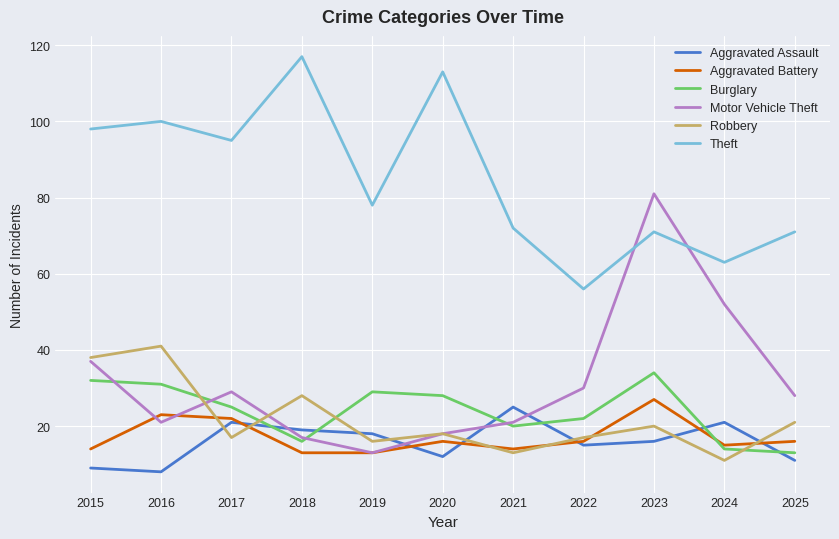

What are all the series names shown in the legend?

Aggravated Assault, Aggravated Battery, Burglary, Motor Vehicle Theft, Robbery, Theft